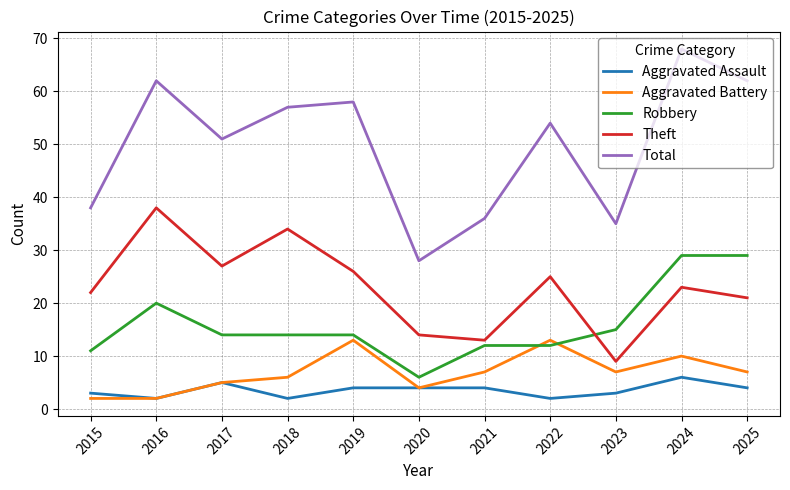

What is the sum of the Total values at 2025 and 2024?

130